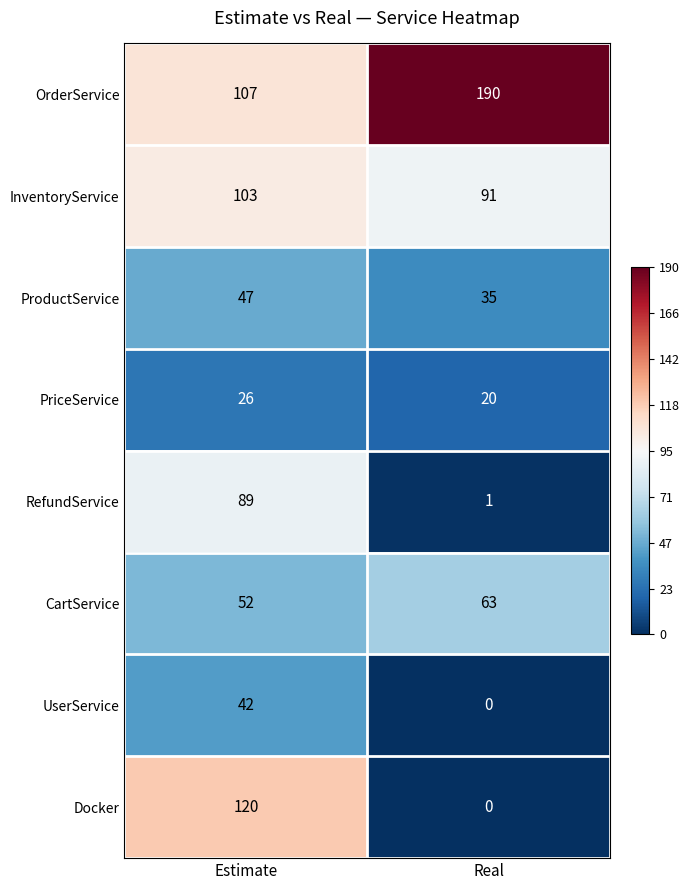

Reading left to right, transcribe all the data shown in this chart.

OrderService: 107	190
InventoryService: 103	91
ProductService: 47	35
PriceService: 26	20
RefundService: 89	1
CartService: 52	63
UserService: 42	0
Docker: 120	0